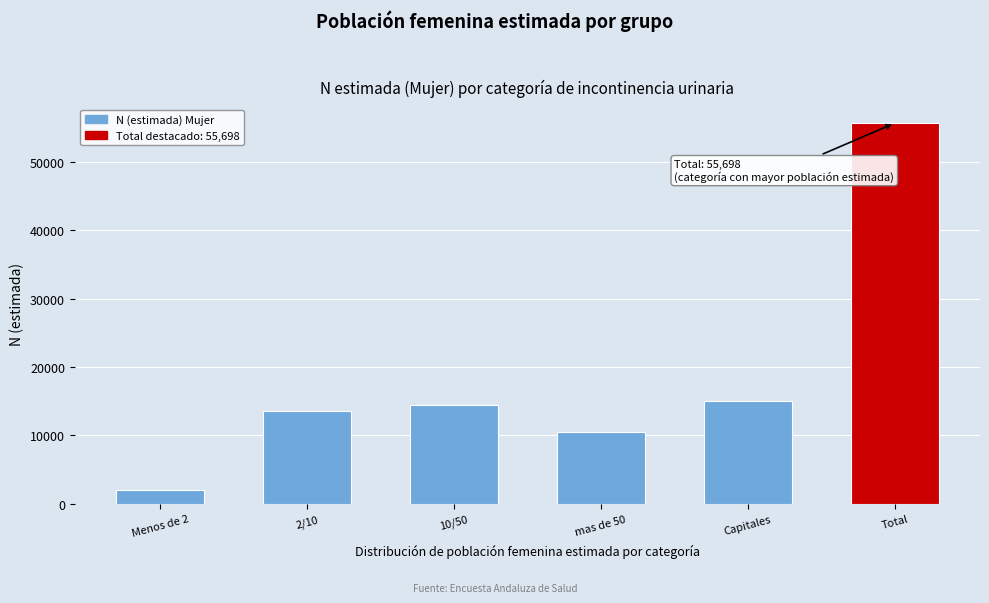

Reading left to right, transcribe all the data shown in this chart.

Menos de 2=2089	2/10=13576	10/50=14408	mas de 50=10540	Capitales=15085	Total=55698